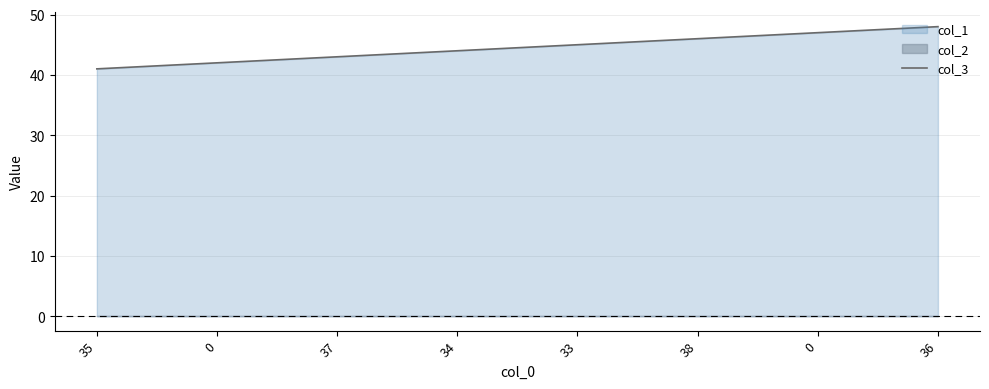

What is the approximate value at 0?

42